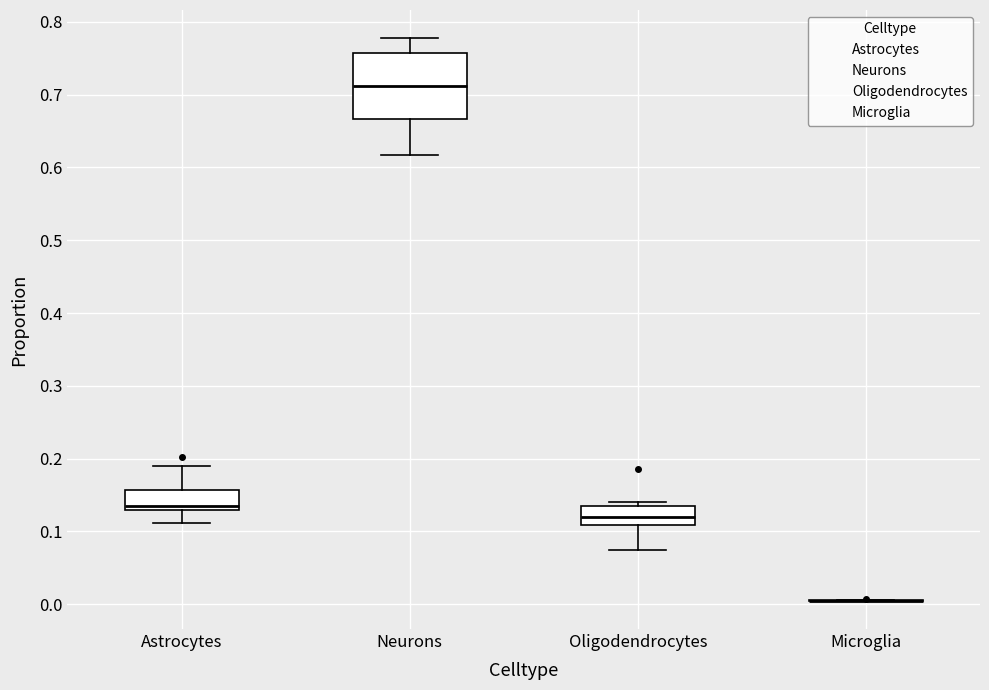

Reading left to right, transcribe this box plot: for each box, give where its median line is, the range the box spans, and where its two whiskers end, as read against the y-axis. The values are not printed on the chart, so give them approximately, as read against the axis.

Astrocytes: median 0.13 (just above the box's lower edge), box 0.13 to 0.16, whiskers 0.11 to 0.19
Neurons: median 0.71, box 0.67 to 0.76, whiskers 0.62 to 0.78
Oligodendrocytes: median 0.12, box 0.11 to 0.13, whiskers 0.07 to 0.14
Microglia: box collapsed to a line at 0.00, whiskers 0.00 to 0.01